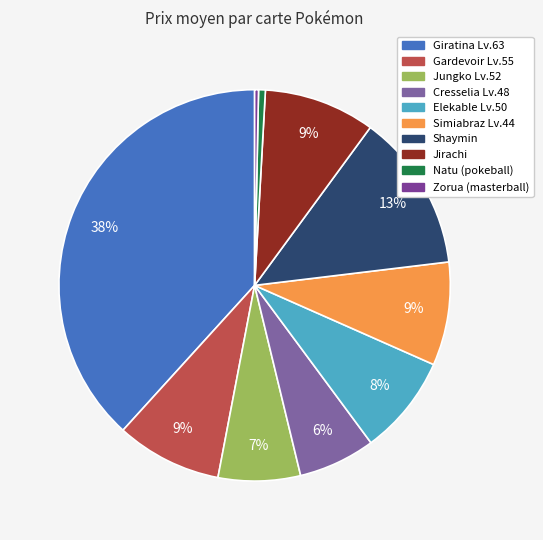

What percentage is the Giratina Lv.63 slice, to the nearest percent?

38%